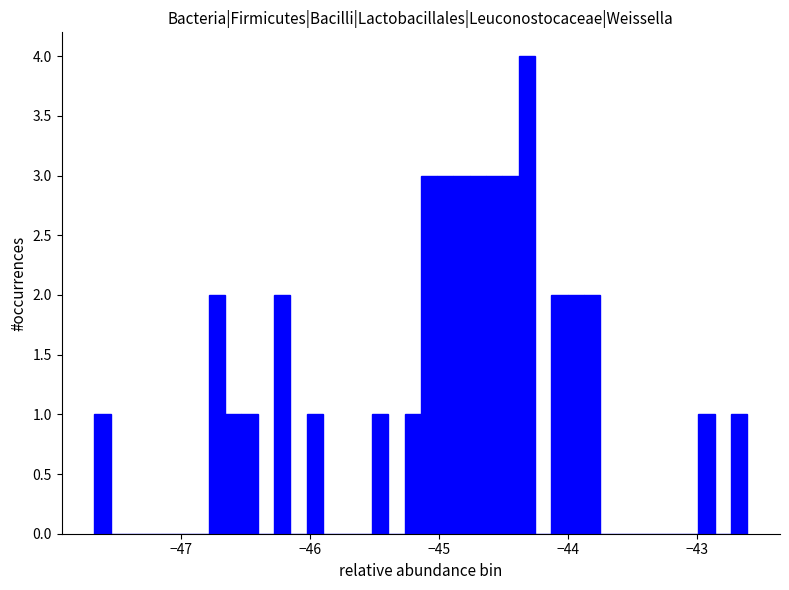

Read against the x-axis, roughly where is the centre of the tallest bar?

-44.3